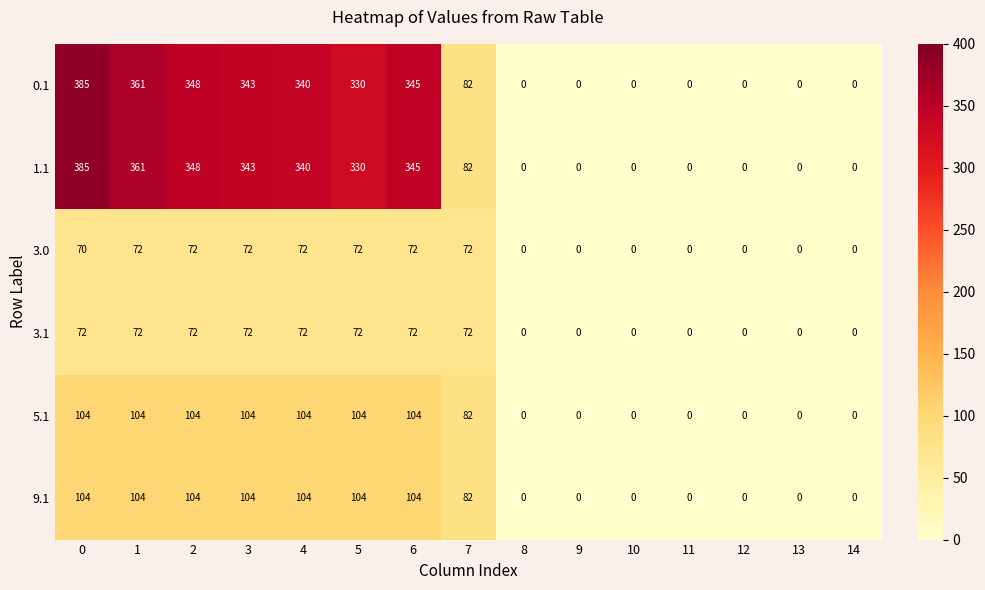

What is the sum of the 3.0 values at 13 and 0?

70